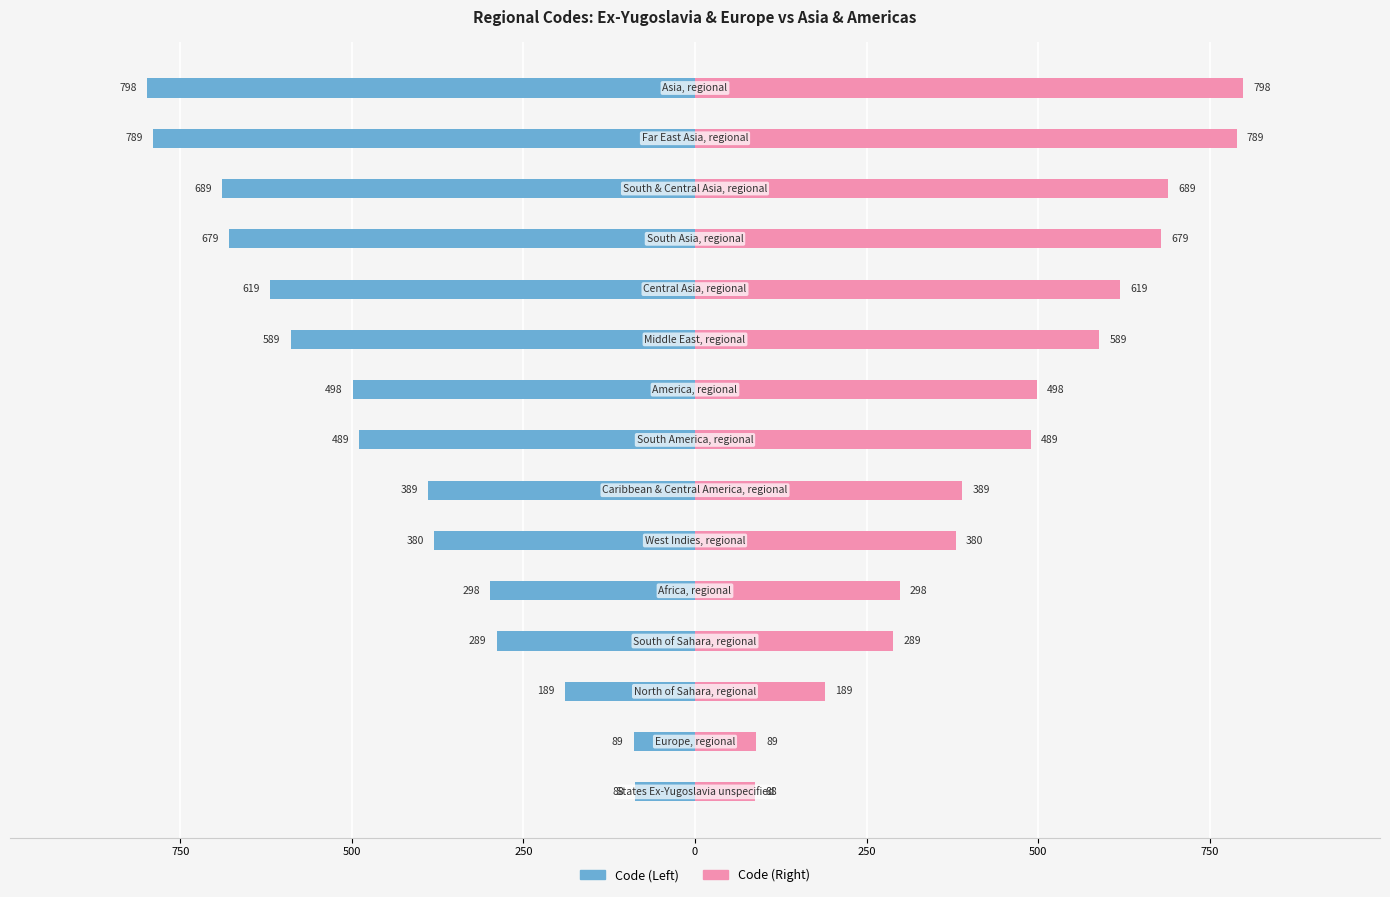

What are all the series names shown in the legend?

Code (Left), Code (Right)